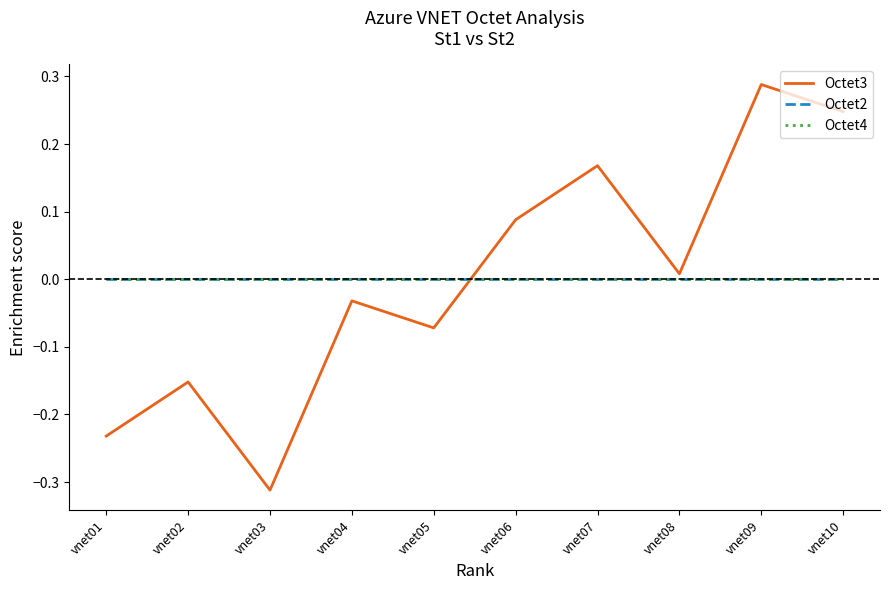

Does the chart have visible grid lines?

No